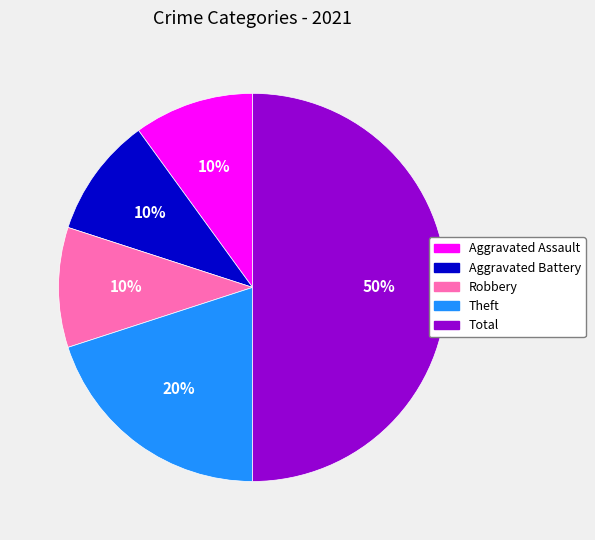

Between Aggravated Battery and Total, which is larger?

Total